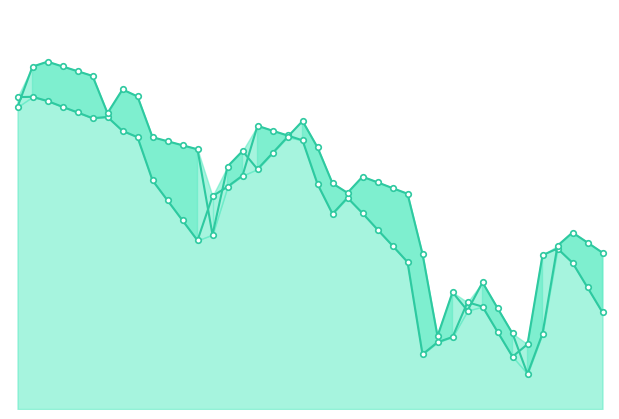

What is the minimum value for Close?

55.2